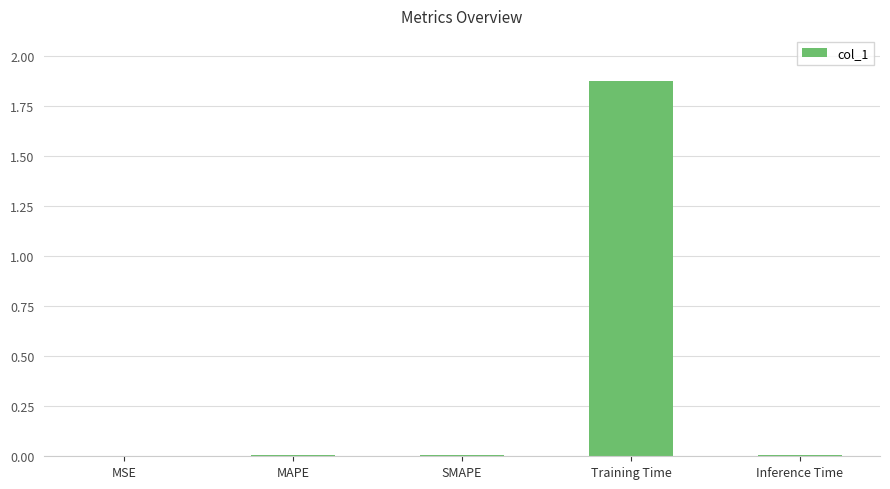

Which label corresponds to the largest value in the chart?

Training Time